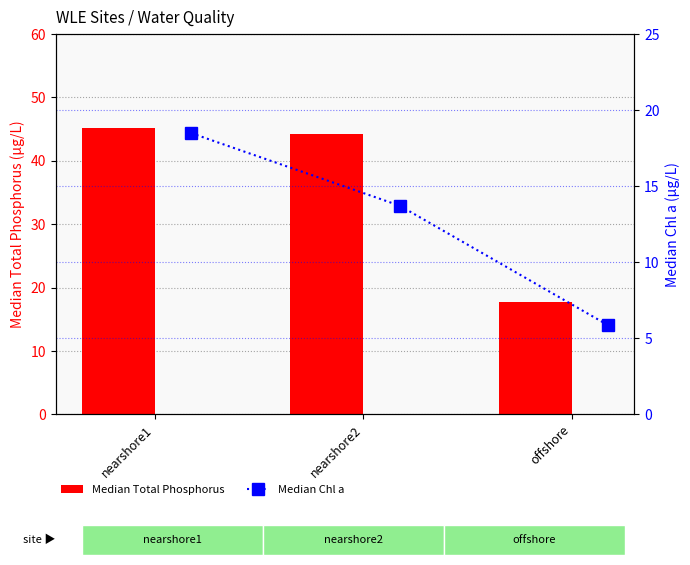

At which category does the chart reach its minimum across all series?

offshore